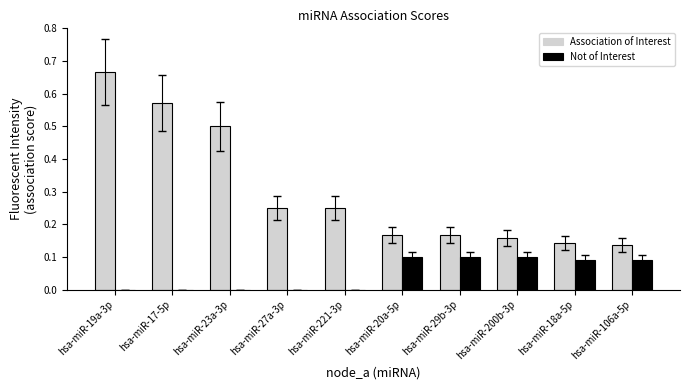

Which label corresponds to the largest value in the chart?

hsa-miR-19a-3p